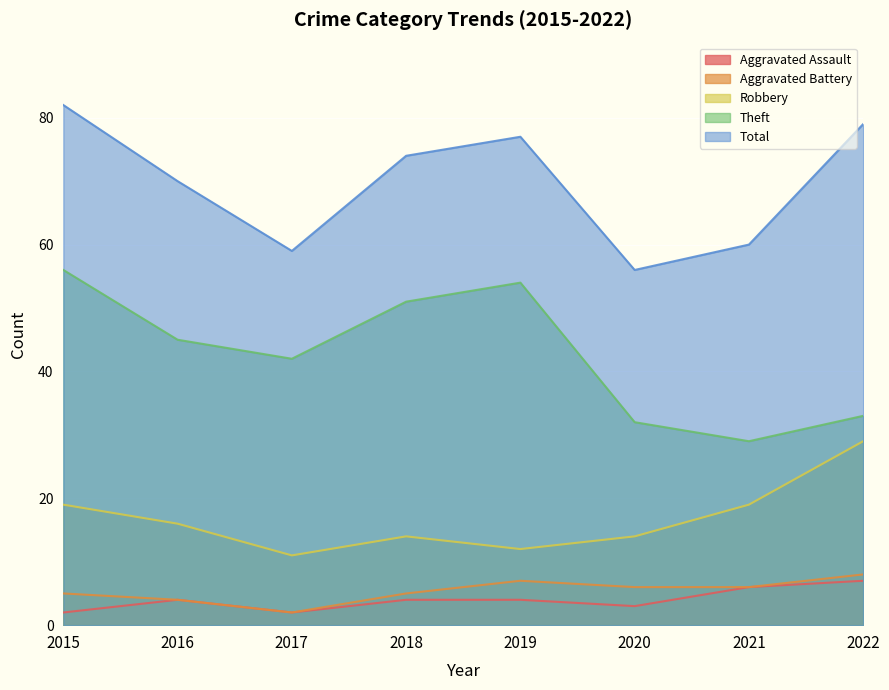

What is the difference between the second highest and second lowest values in the Aggravated Assault series?

4